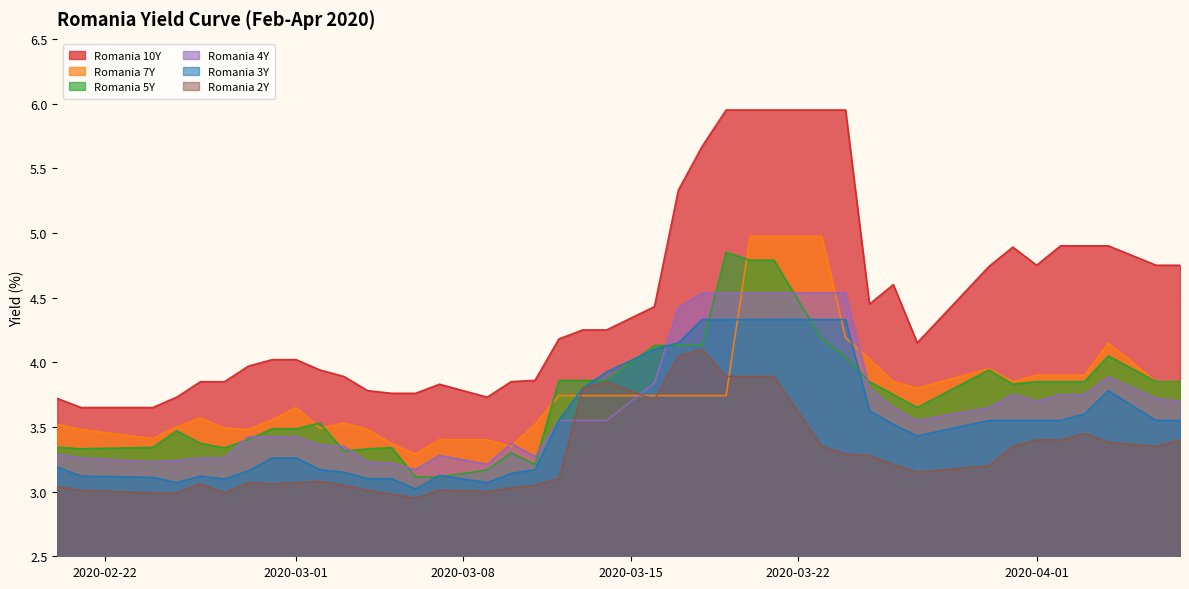

What is the average value of the Romania 5Y series?

3.7